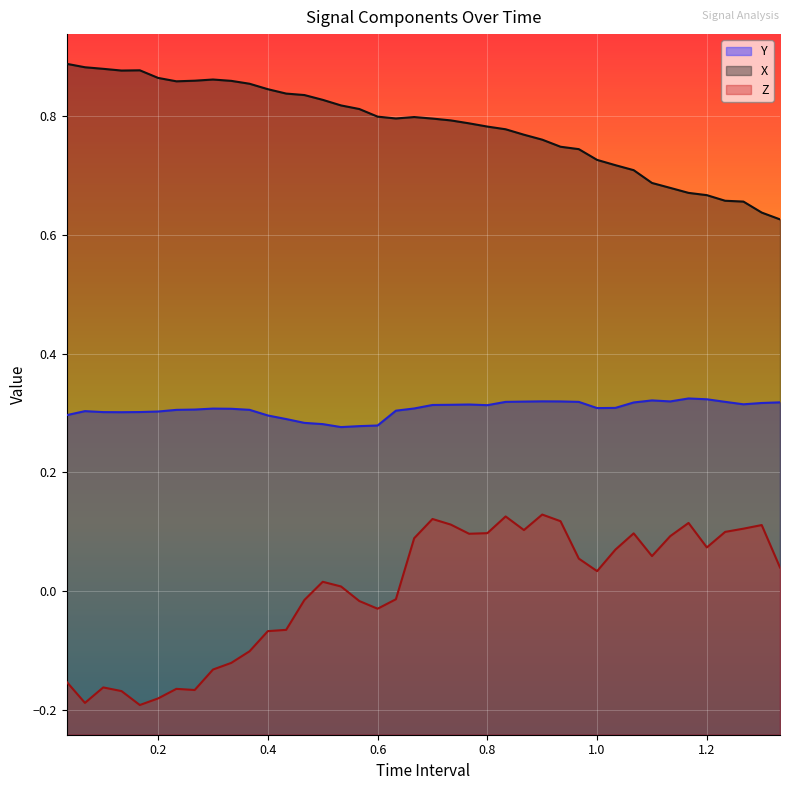

True or false: Z and Y intersect in this chart.

False